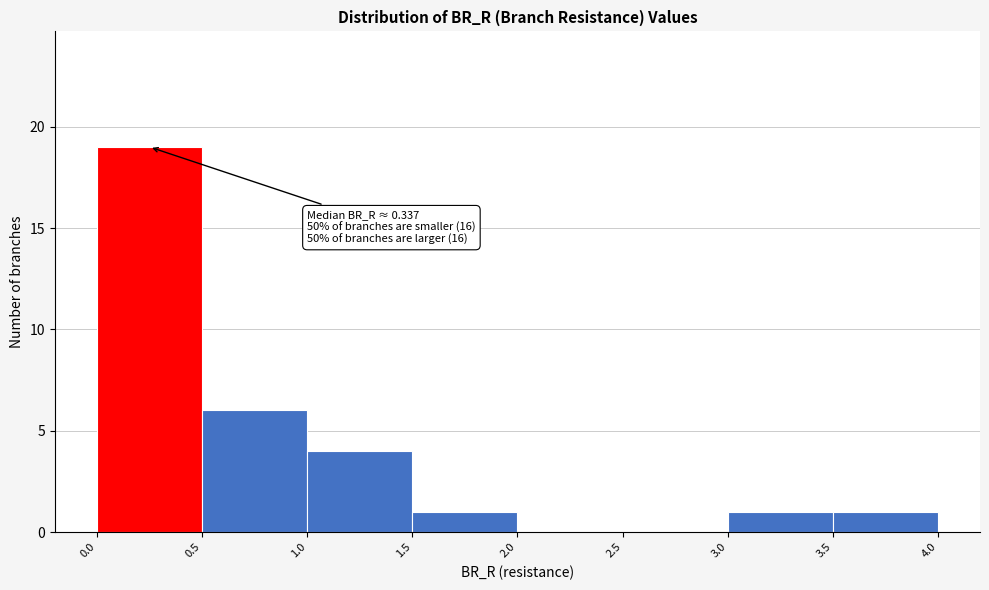

Over which range of the x-axis is the bar tallest?

0.0 to 0.5